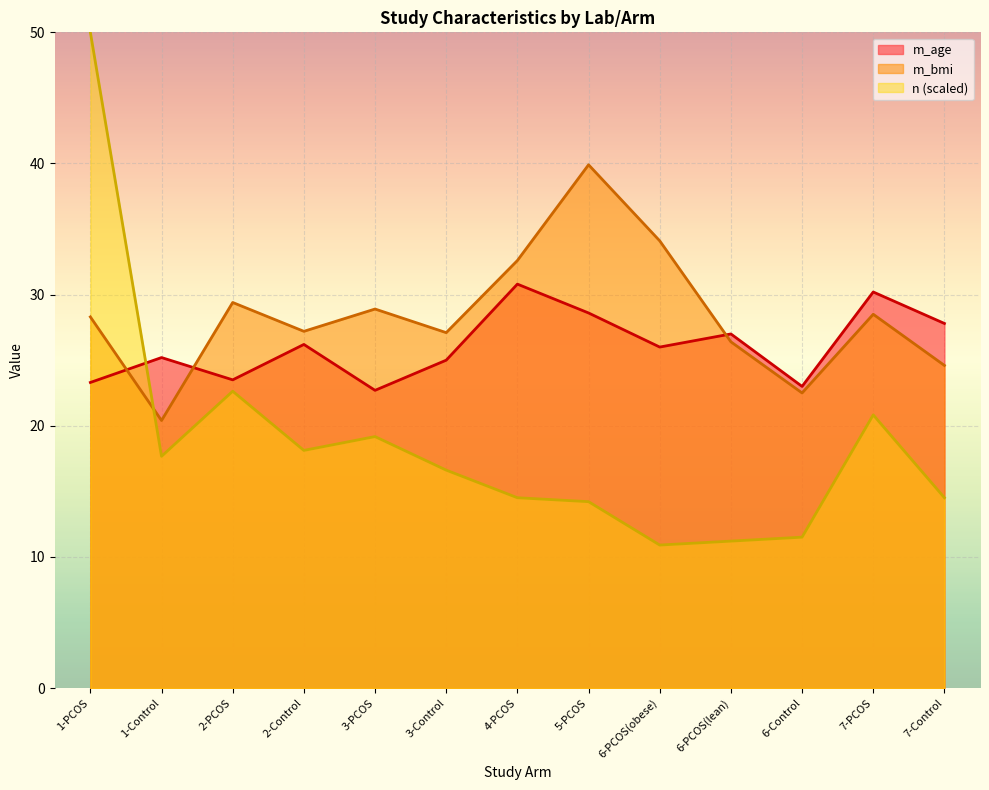

True or false: n has more than 2 interior local peaks.

True